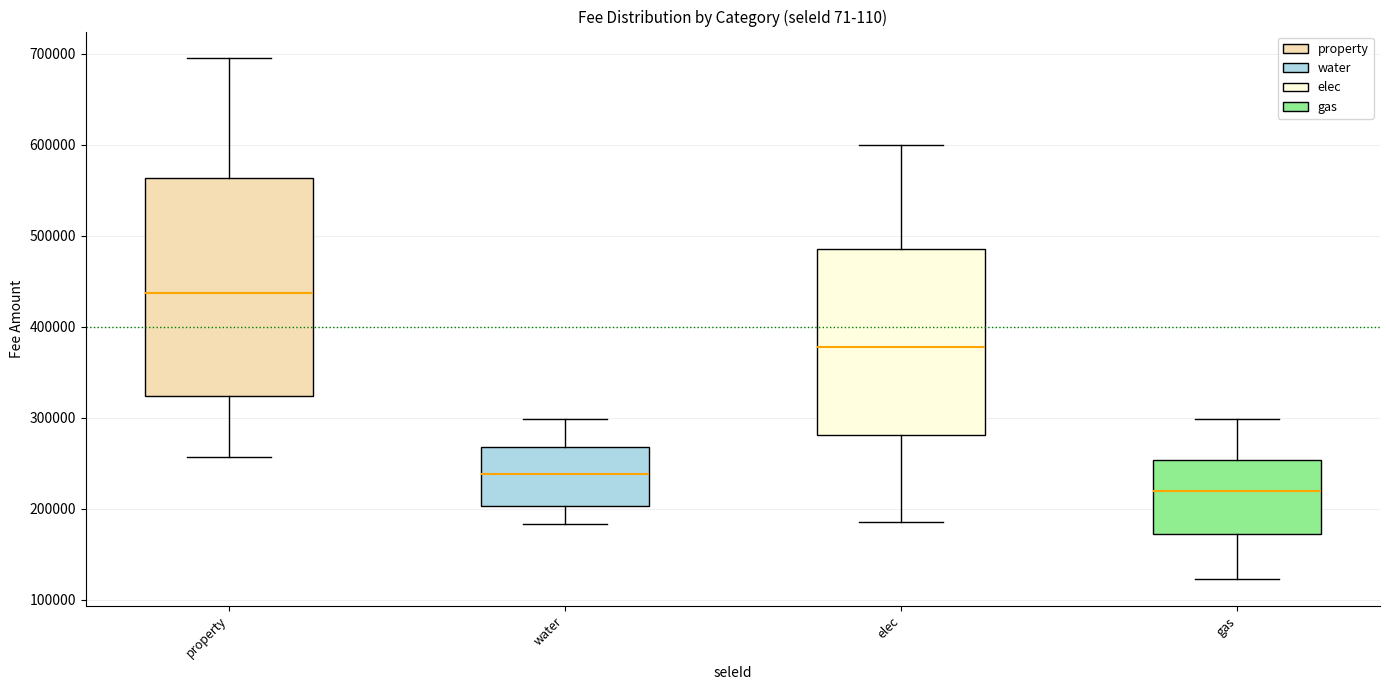

Reading left to right, transcribe this box plot: for each box, give where its median line is, the range the box spans, and where its two whiskers end, as read against the y-axis. The values are not printed on the chart, so give them approximately, as read against the axis.

property: median 440000, box 320000 to 560000, whiskers 260000 to 700000
water: median 240000, box 200000 to 270000, whiskers 180000 to 300000
elec: median 380000, box 280000 to 490000, whiskers 190000 to 600000
gas: median 220000, box 170000 to 250000, whiskers 120000 to 300000